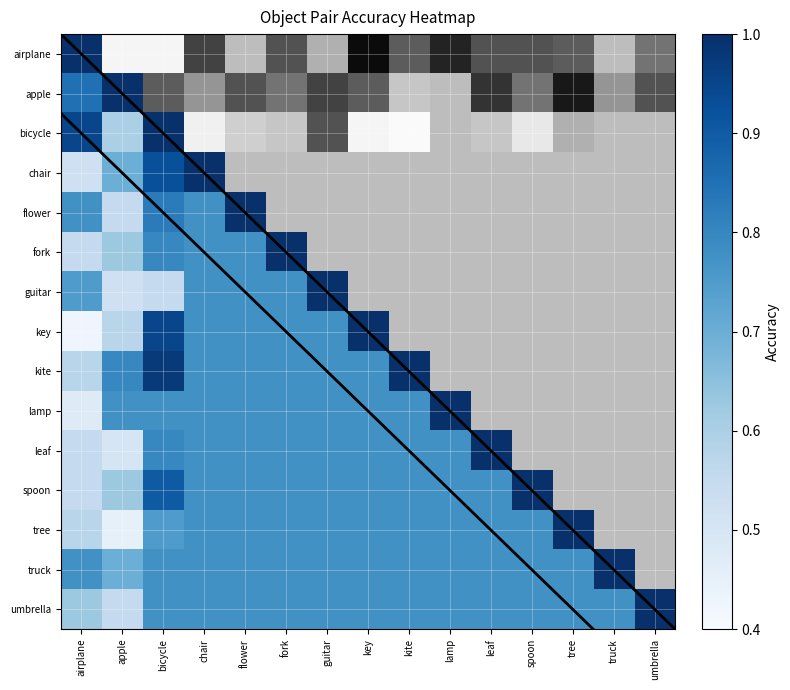

What is the difference between the highest and lowest values at flower?

0.4